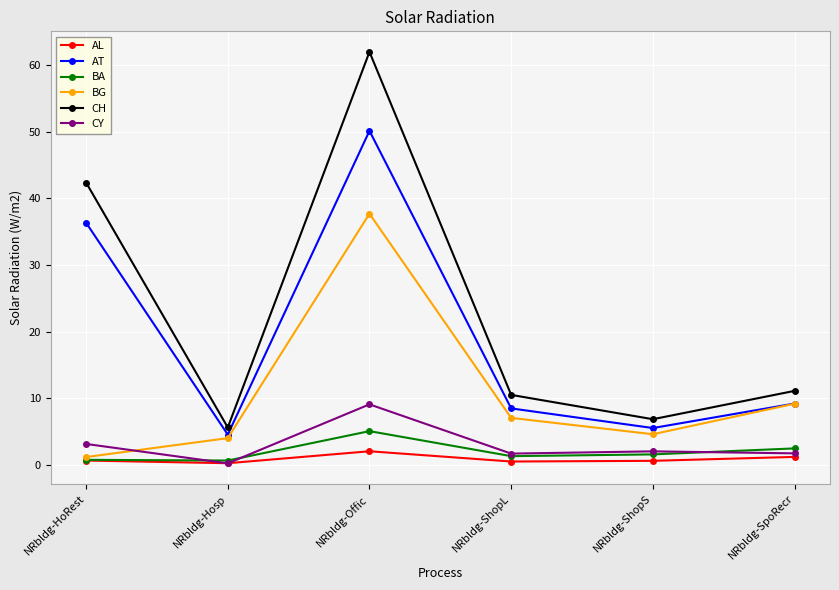

What is the label of the 5th point from the right?

NRbldg-Hosp